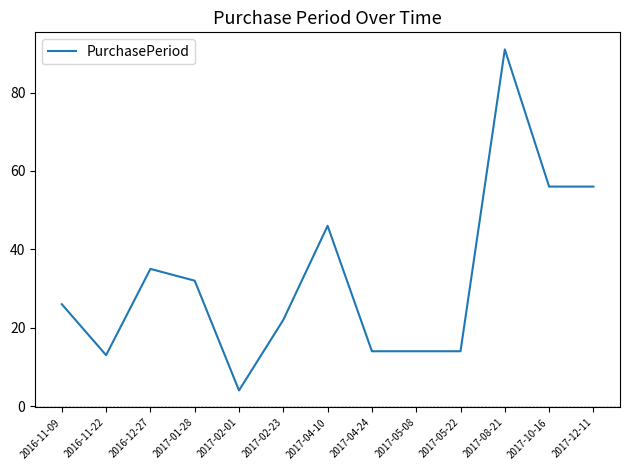

What is the approximate value at 2016-12-27?

35